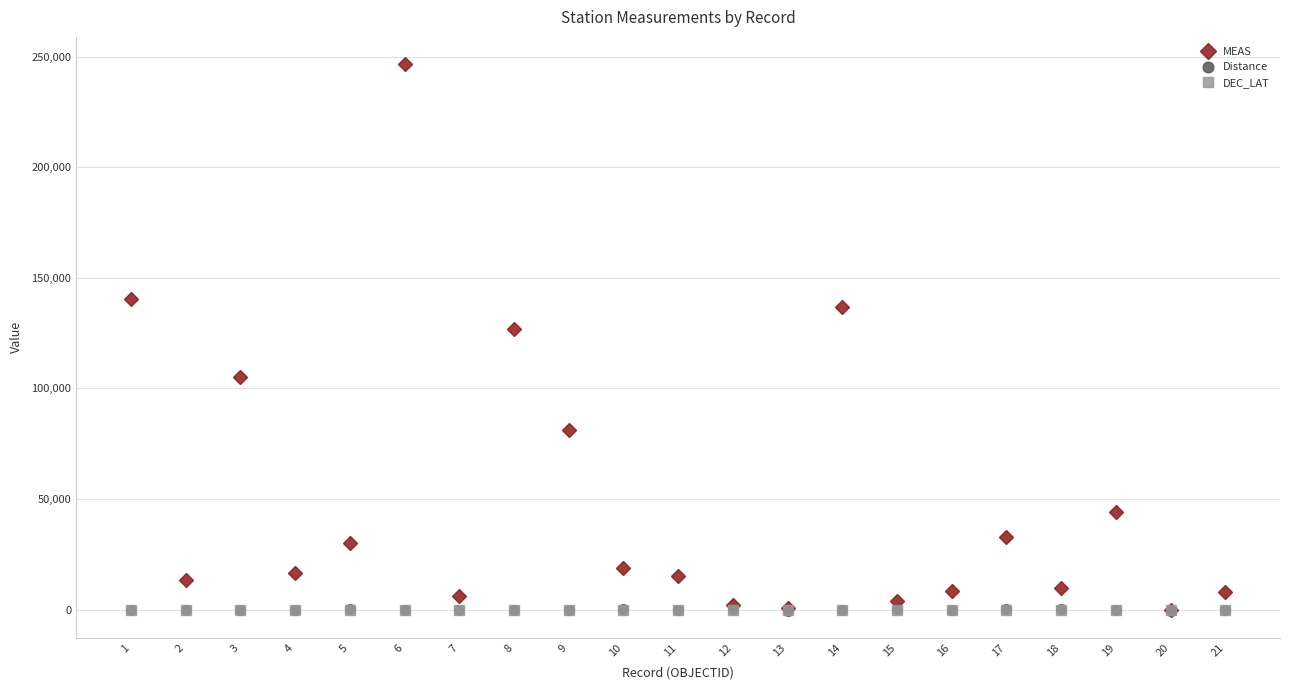

The value of MEAS at 6 is 354249.4. True or false?

False